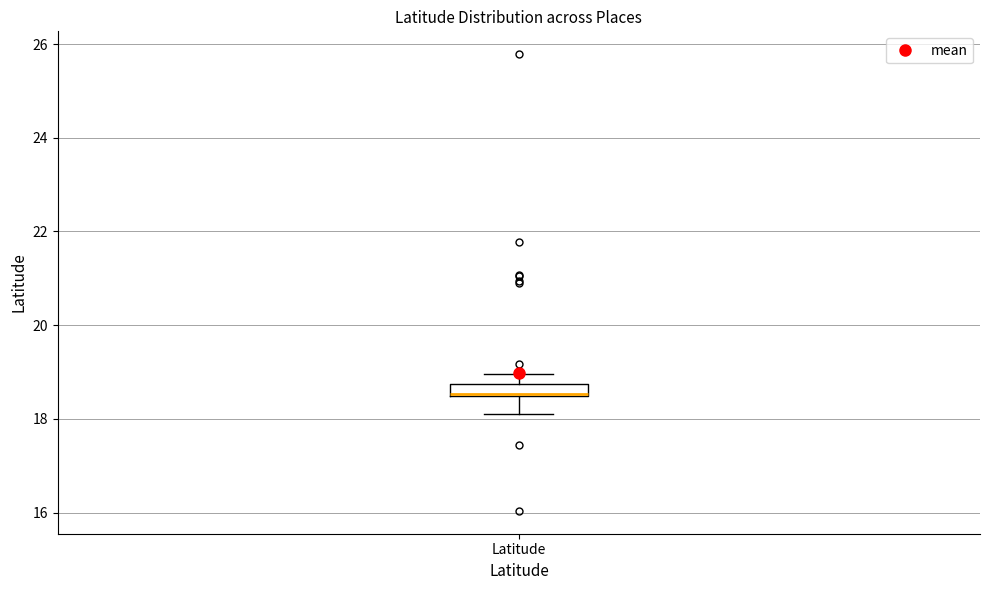

Where does the lower whisker of the box for Latitude end on the y-axis? The values are not printed on the chart, so give them approximately, as read against the axis.

18.2